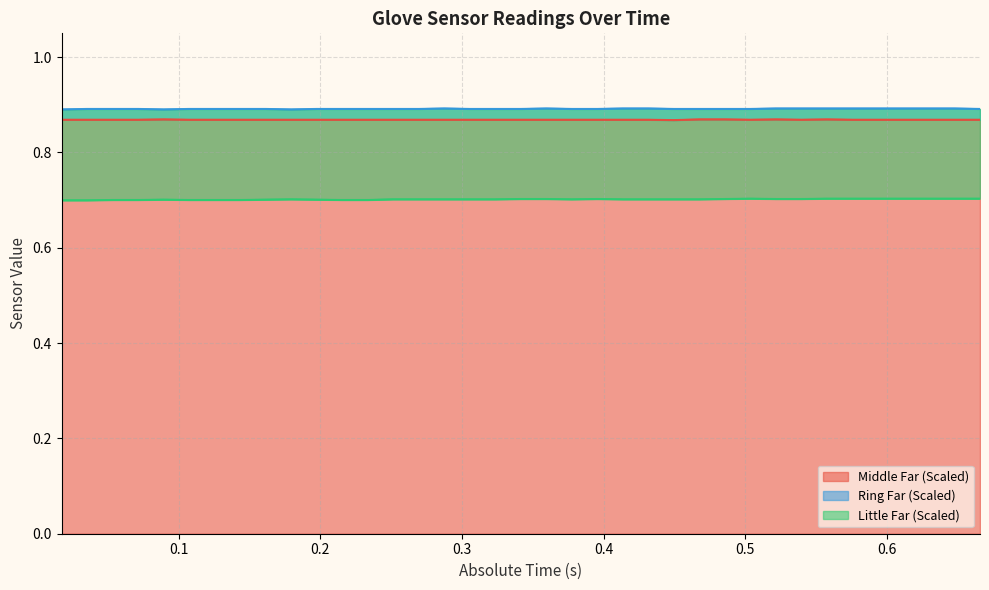

How many interior local valleys does the Little Far Scaled series have?

1